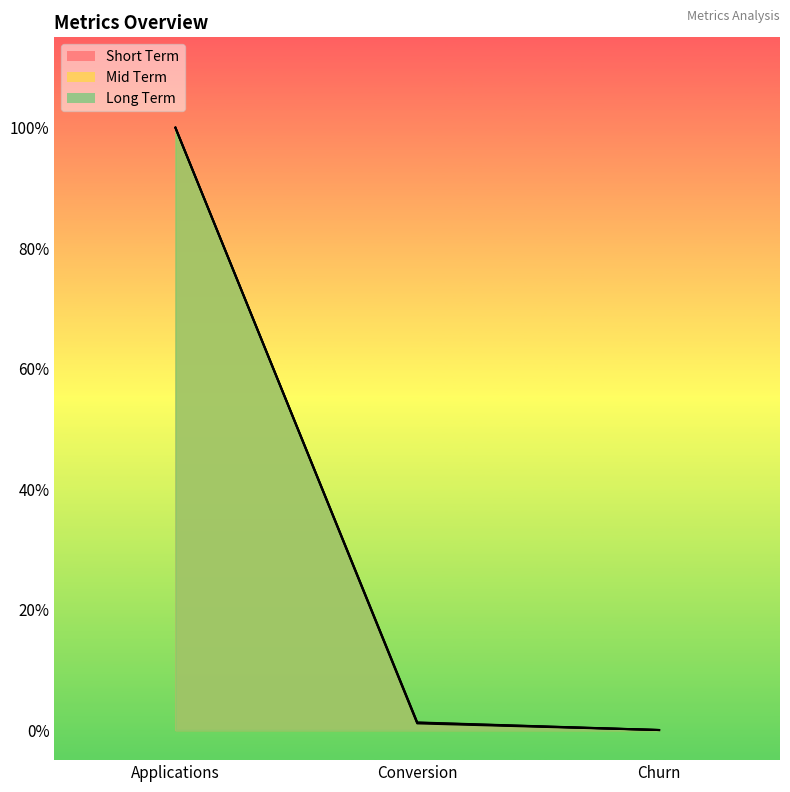

What is the sum of all Long Term values?

1.0